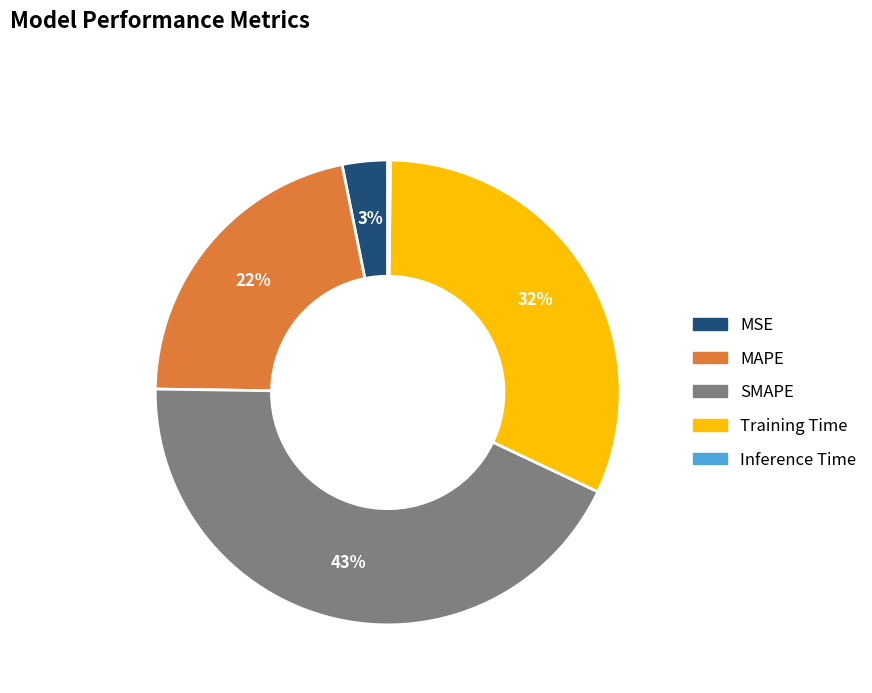

Does MSE account for over 50% of the chart?

No